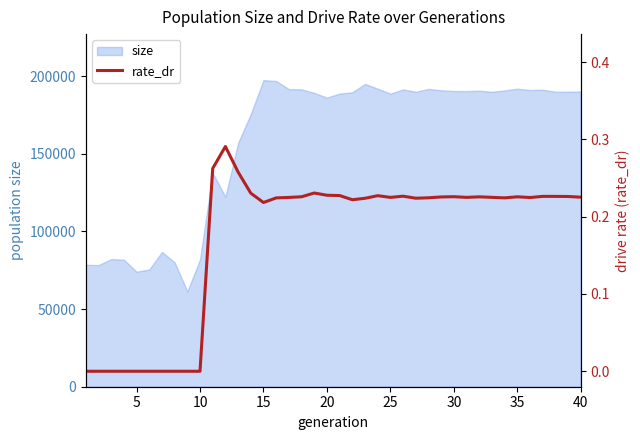

How many lines are shown in the chart?

1